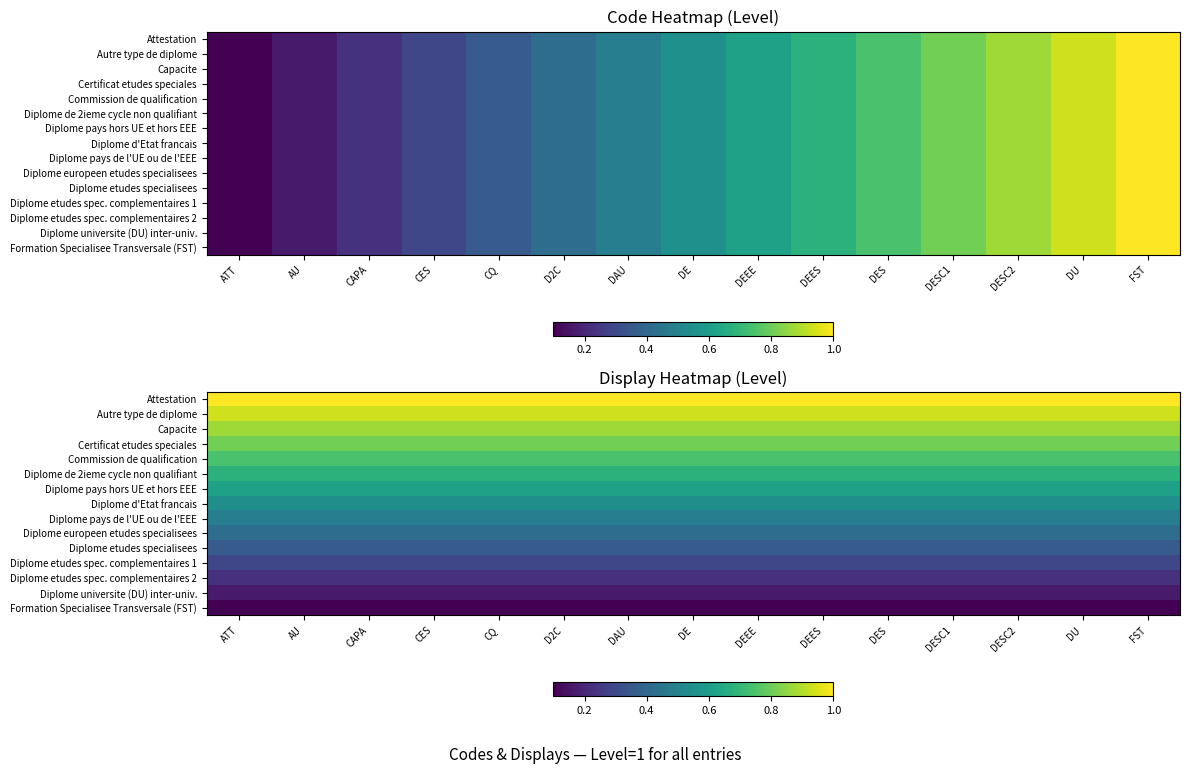

Rank the series at DESC2 from highest to lowest value.

Attestation, Autre type de diplome, Capacite, Certificat etudes speciales, Commission de qualification, Diplome de 2ieme cycle non qualifiant, Diplome pays hors UE et hors EEE, Diplome d'Etat francais, Diplome pays de l'UE ou de l'EEE, Diplome europeen etudes specialisees, Diplome etudes specialisees, Diplome etudes spec. complementaires 1, Diplome etudes spec. complementaires 2, Diplome universite (DU) inter-univ., Formation Specialisee Transversale (FST)